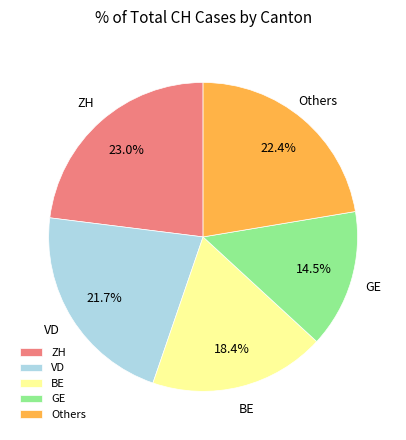

Which slice is the smallest?

GE